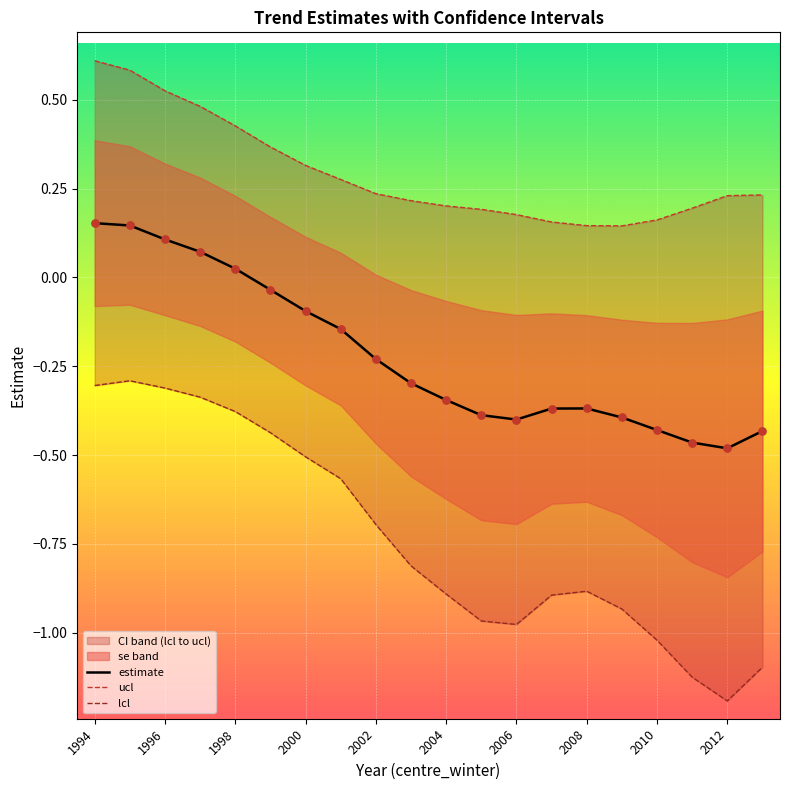

Which series contains the lowest Y value?

lcl